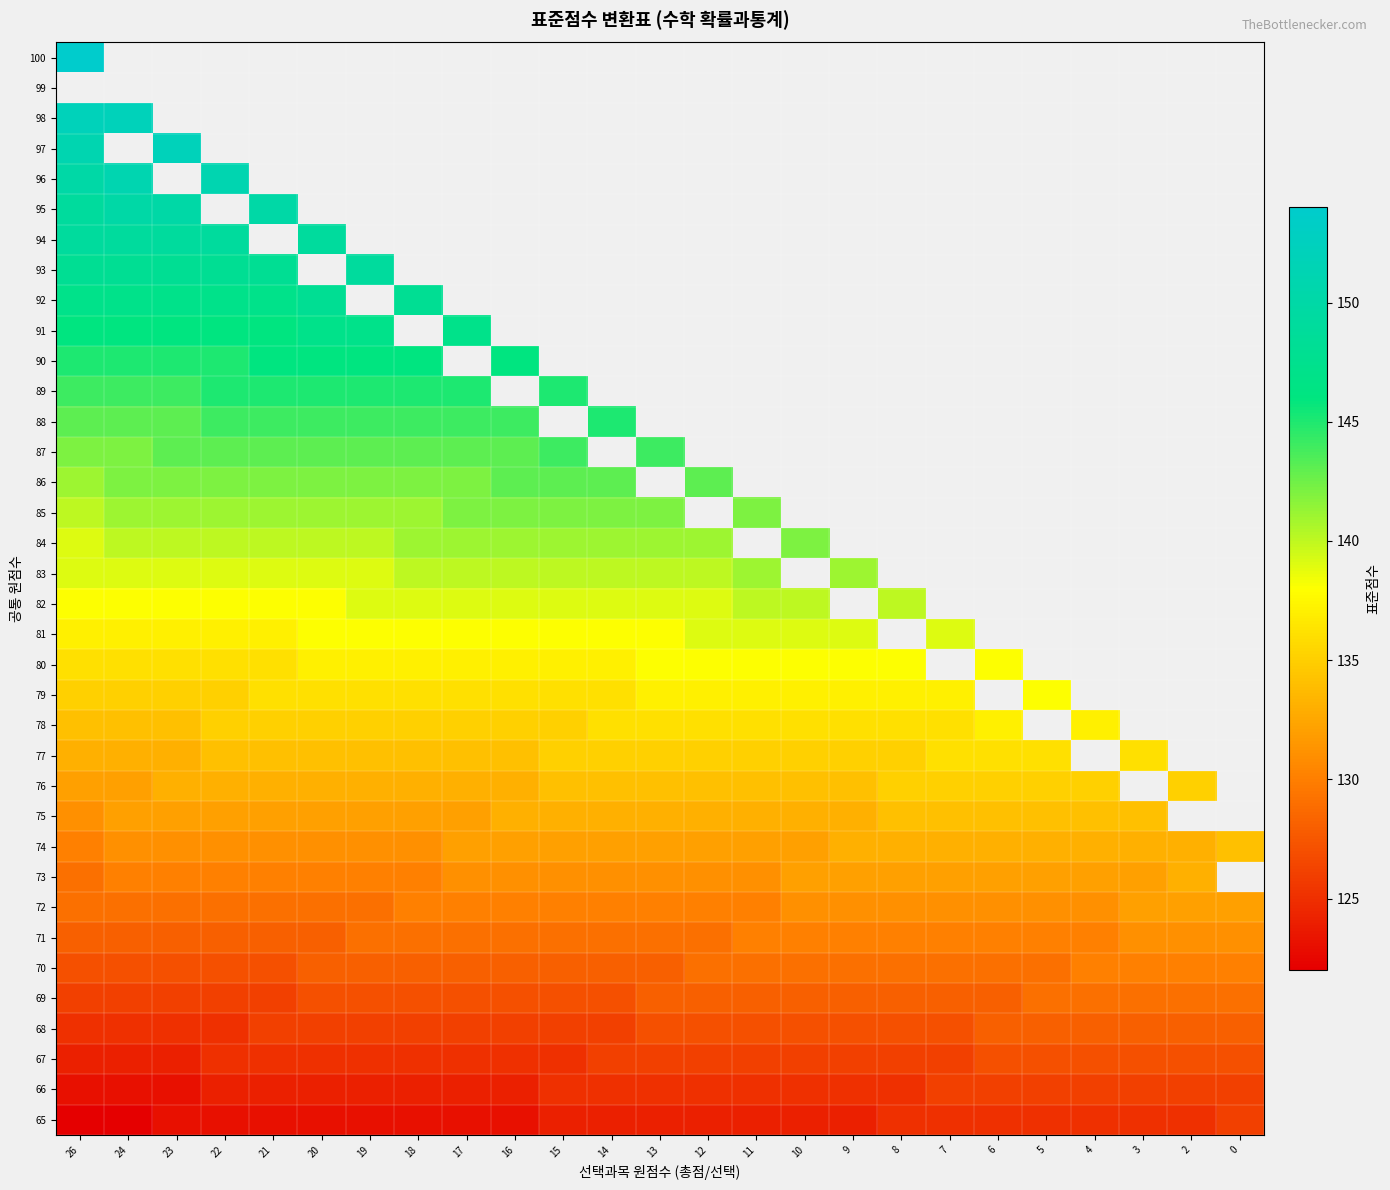

Between 26 and 12, which is larger?

12